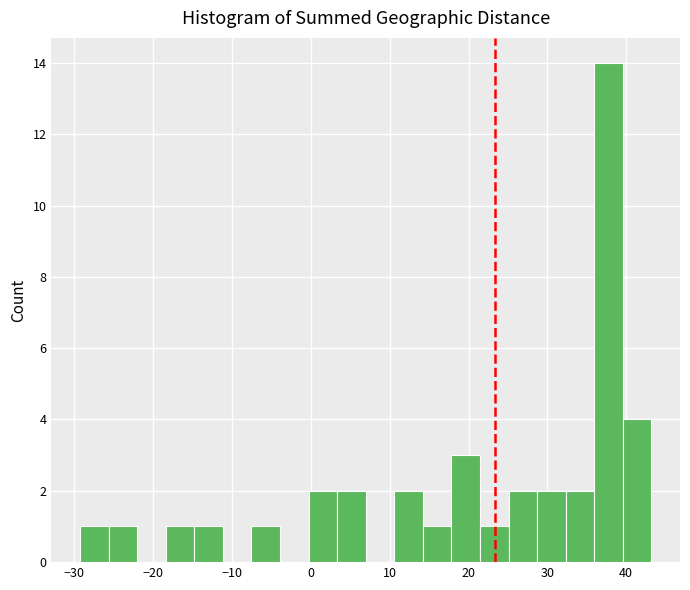

Read against the x-axis, roughly where is the centre of the tallest bar?

38